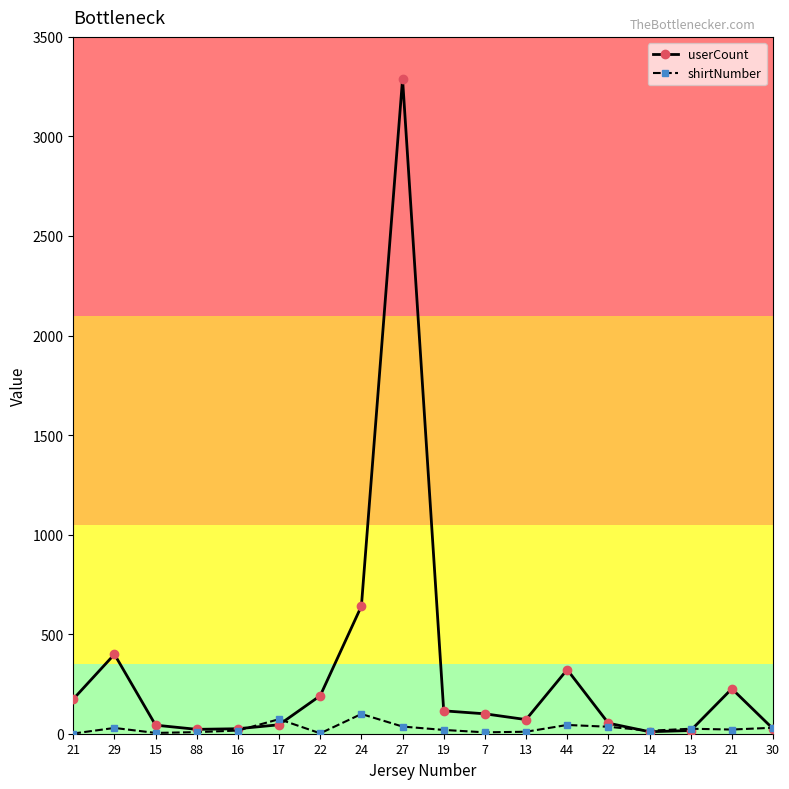

How many data points does each series have?

18